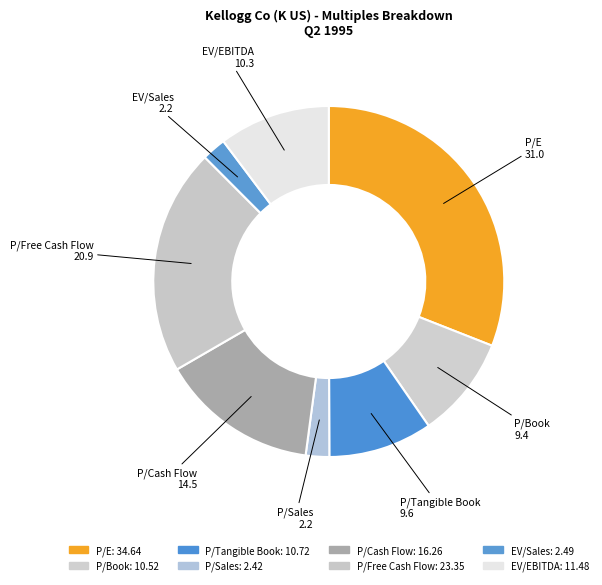

Does EV/Sales account for over 50% of the chart?

No